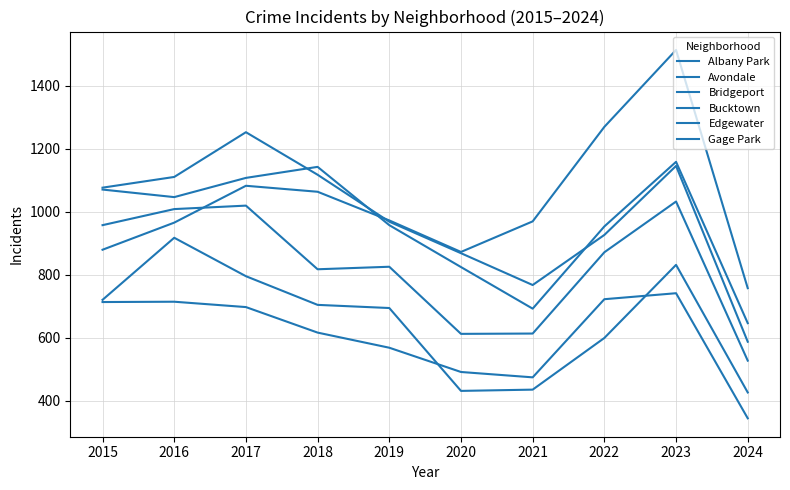

Is this an area chart (filled region under the line)?

No